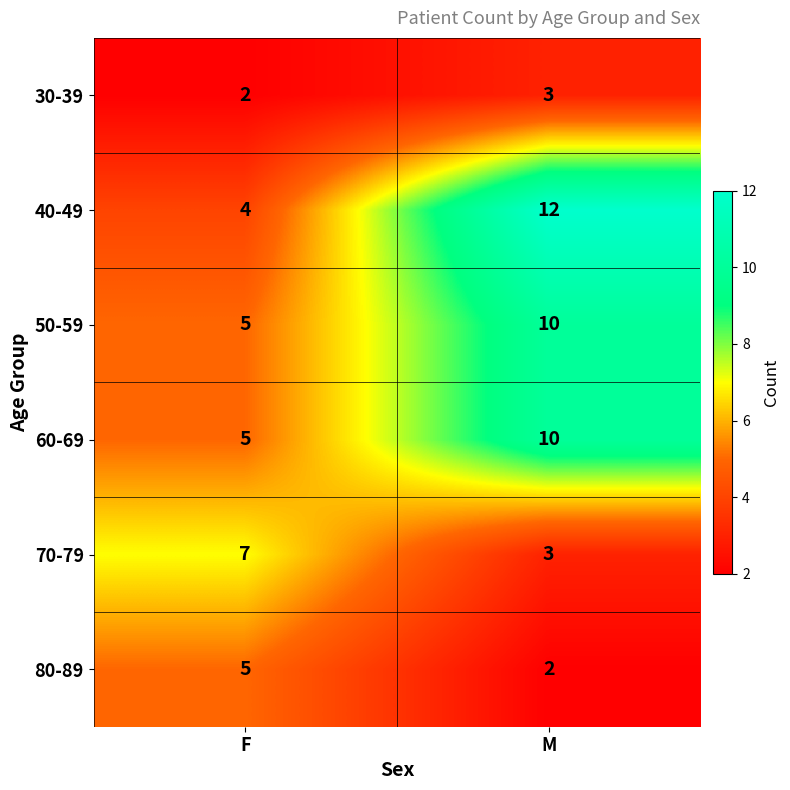

Where is 80-89 nearest to the value 3?

M